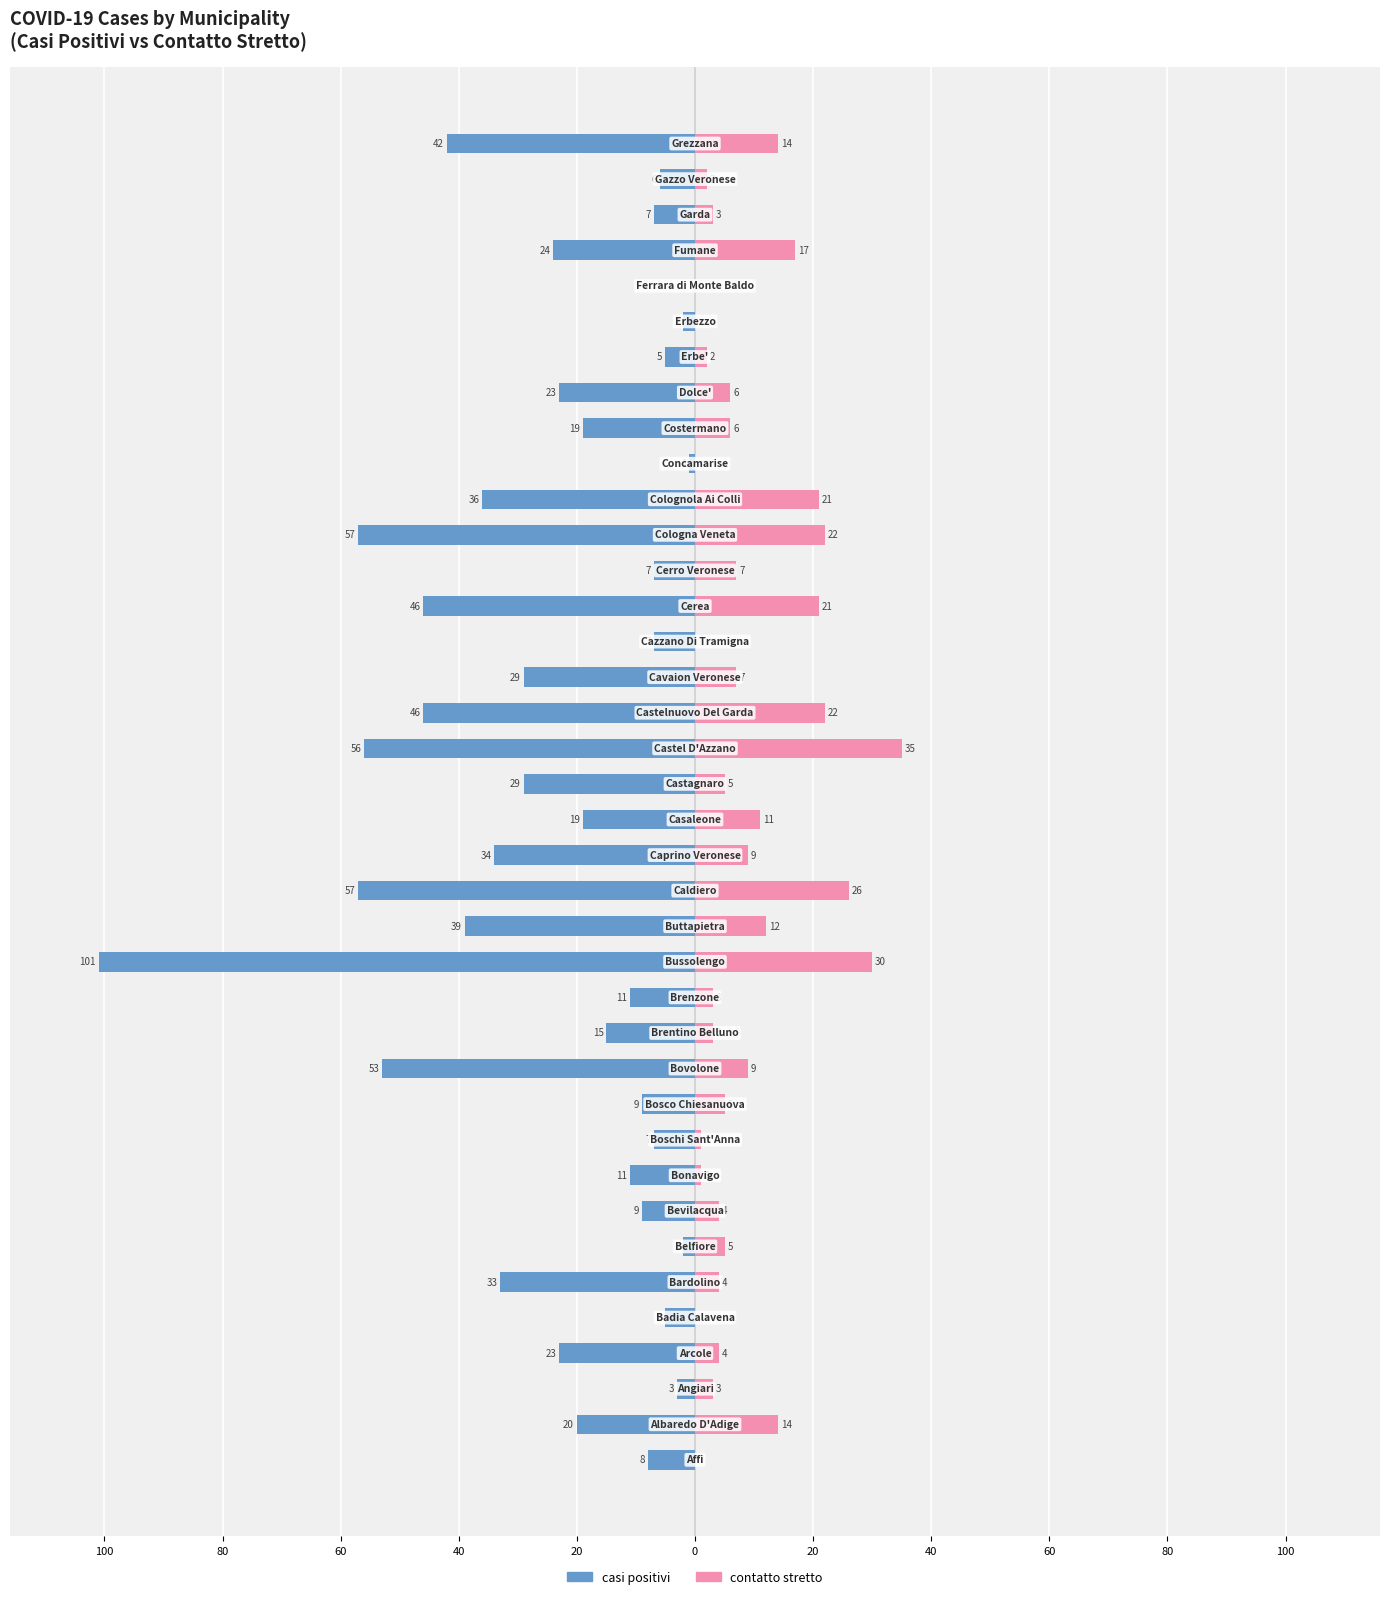

What is the minimum value shown in the chart?

-101